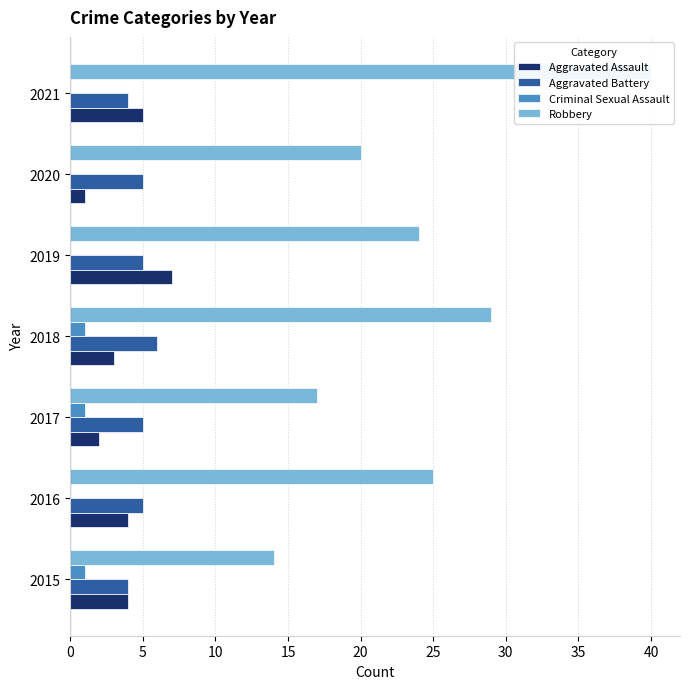

What are all the series names shown in the legend?

Aggravated Assault, Aggravated Battery, Criminal Sexual Assault, Robbery